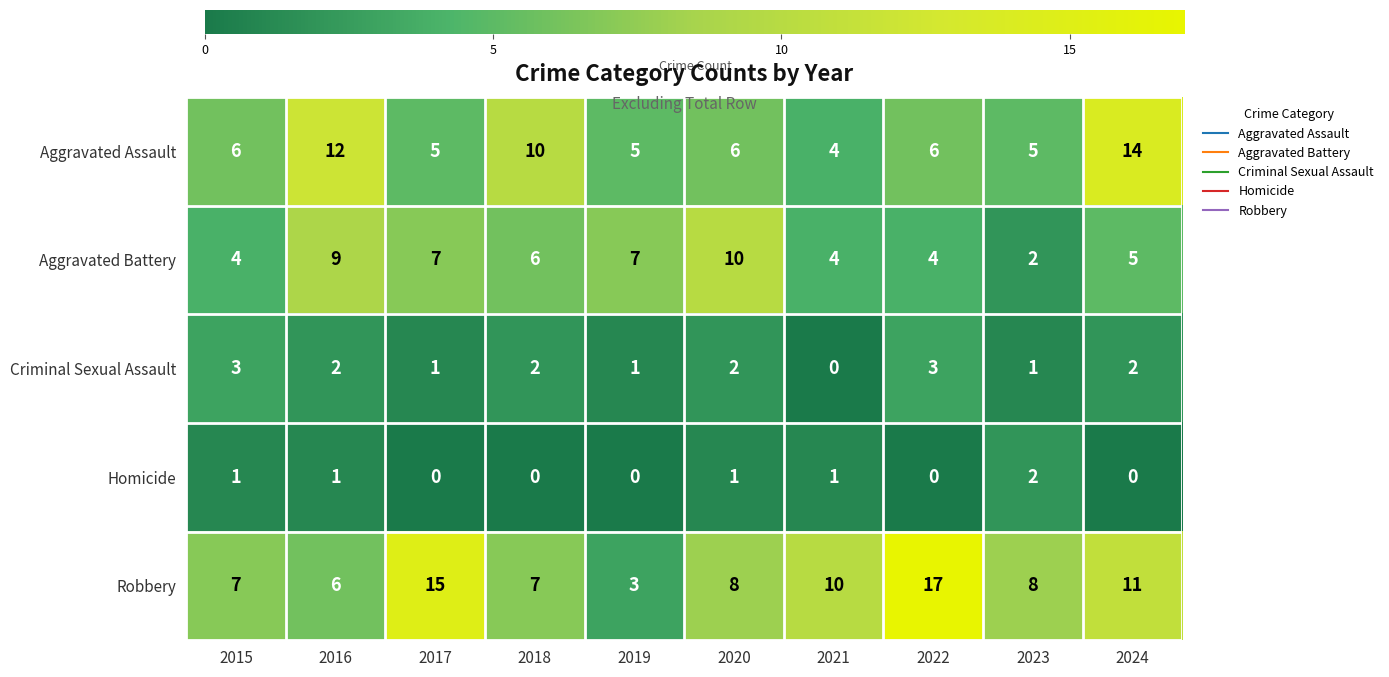

Which series has the widest spread of values?

Robbery